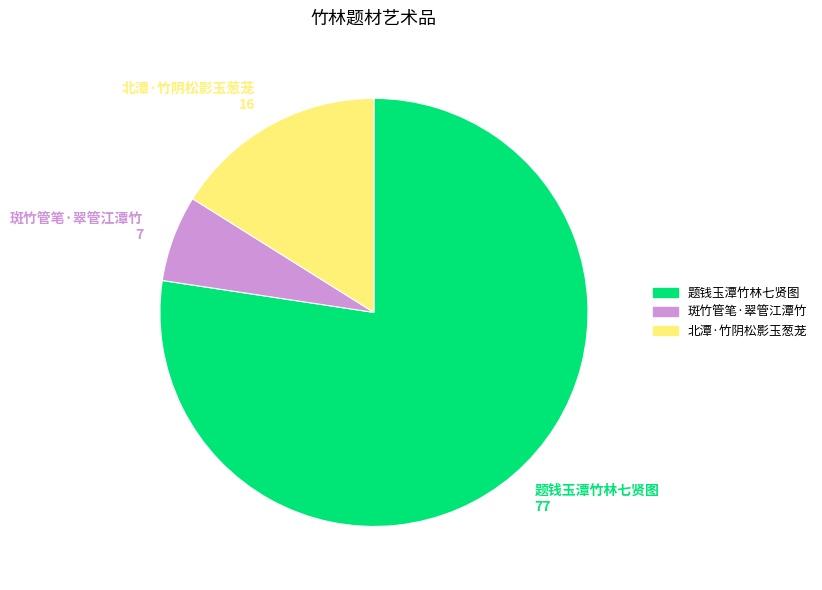

Count the number of slices in the pie.

3